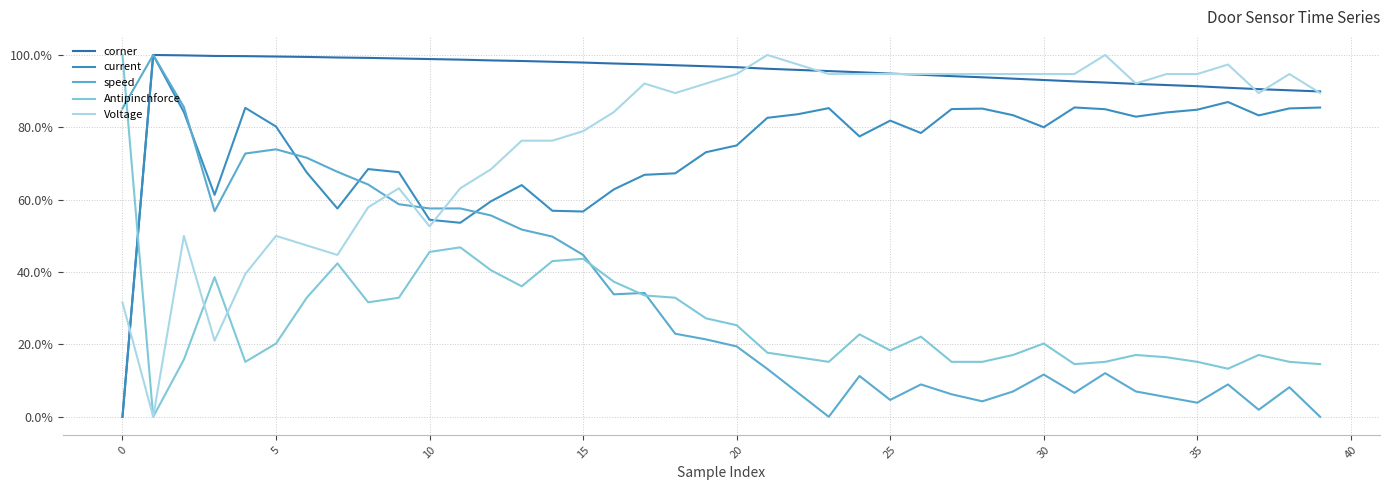

Which series has the largest range (max minus min)?

corner